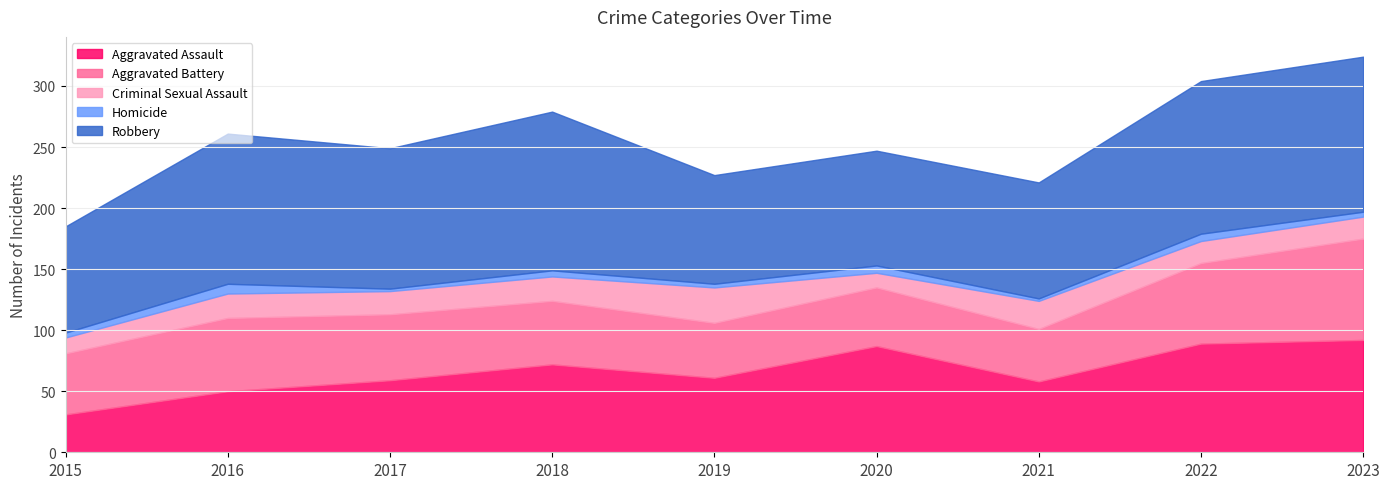

Is the value of Robbery at 2022 greater than the value of Criminal Sexual Assault at 2016?

Yes